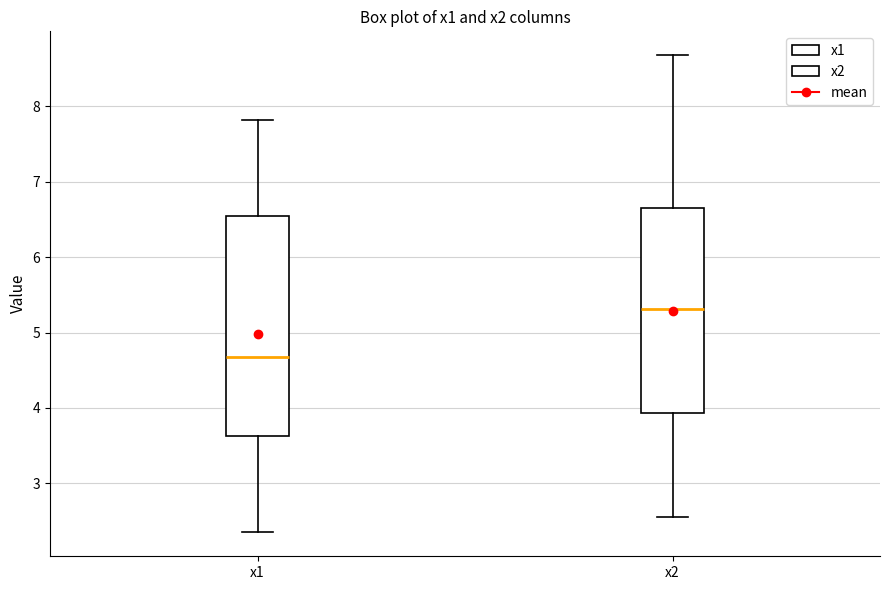

Which box has the lowest median line?

x1